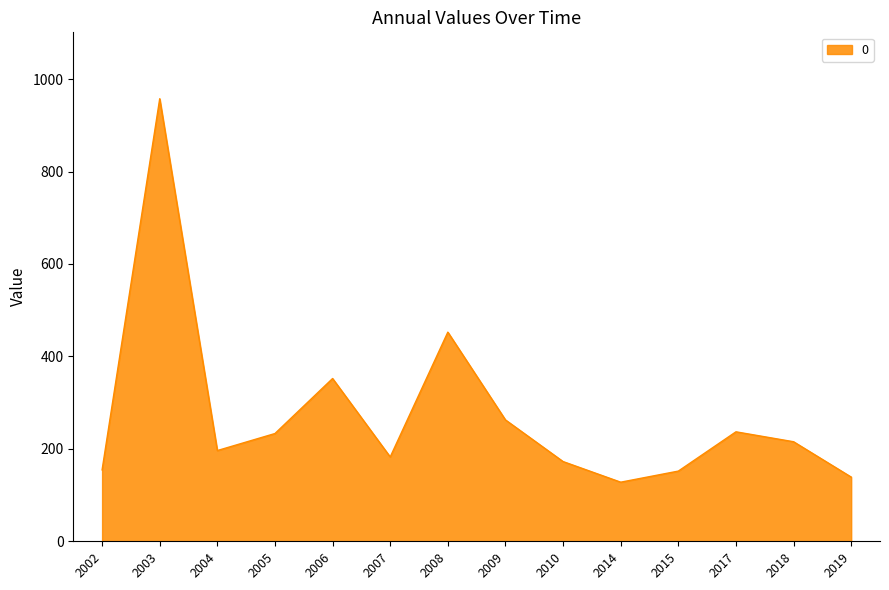

How many interior local valleys (lower than both neighbors) does the data have?

3